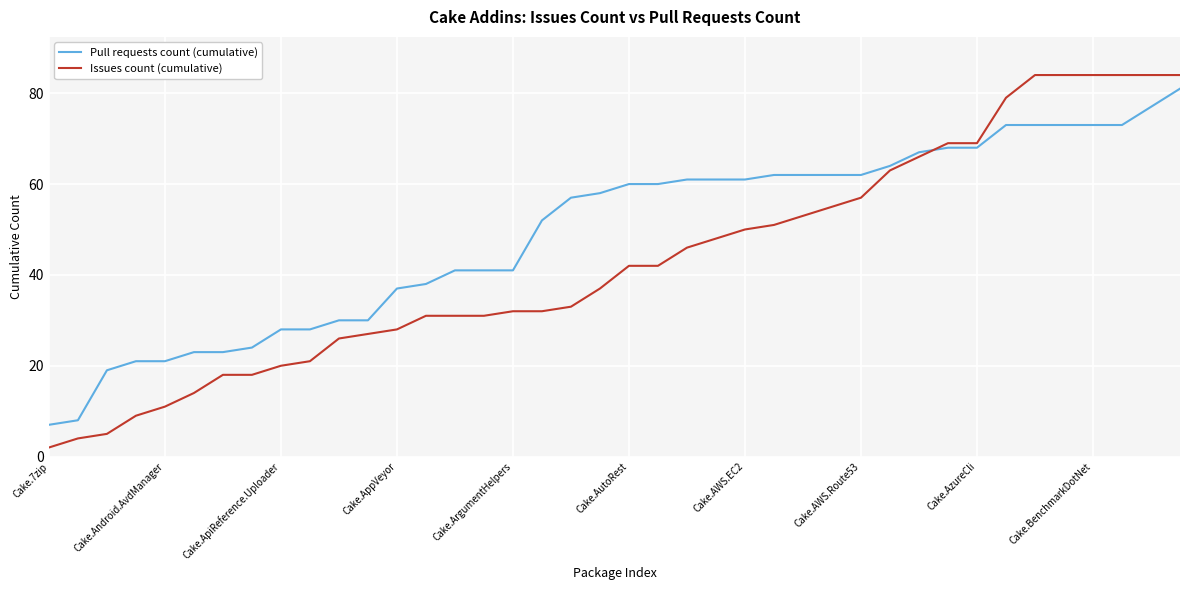

What is the average value of the Issues count (cumulative) series?

43